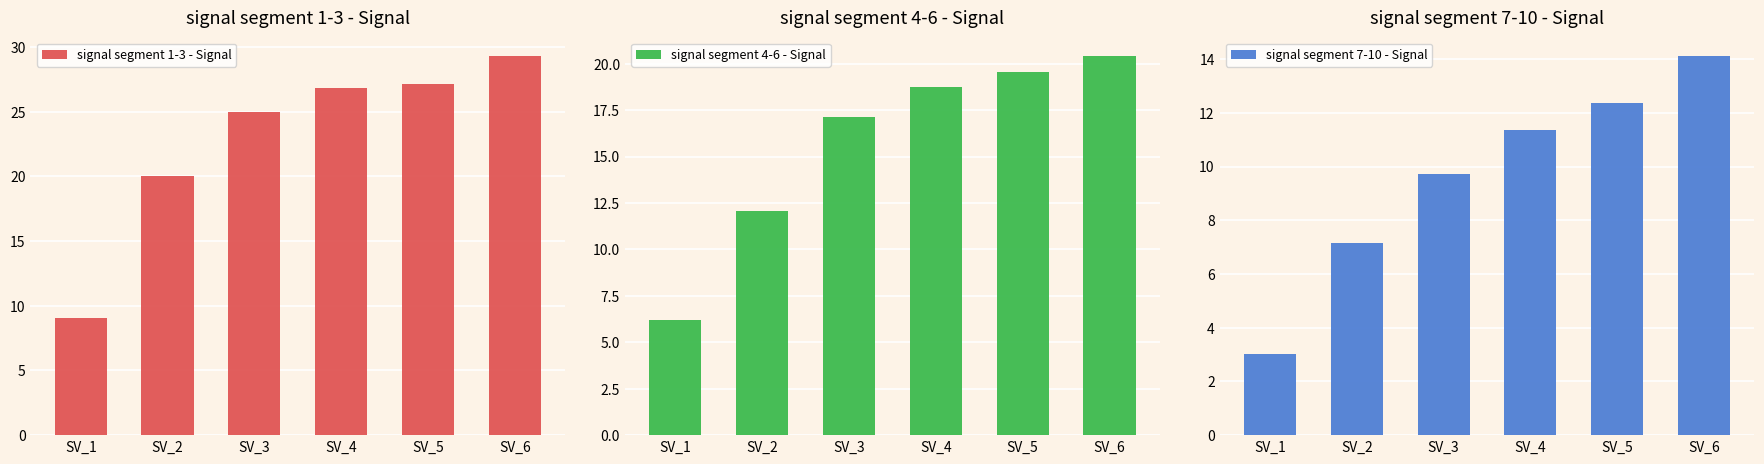

Between SV_1 and SV_2, which is larger?

SV_2